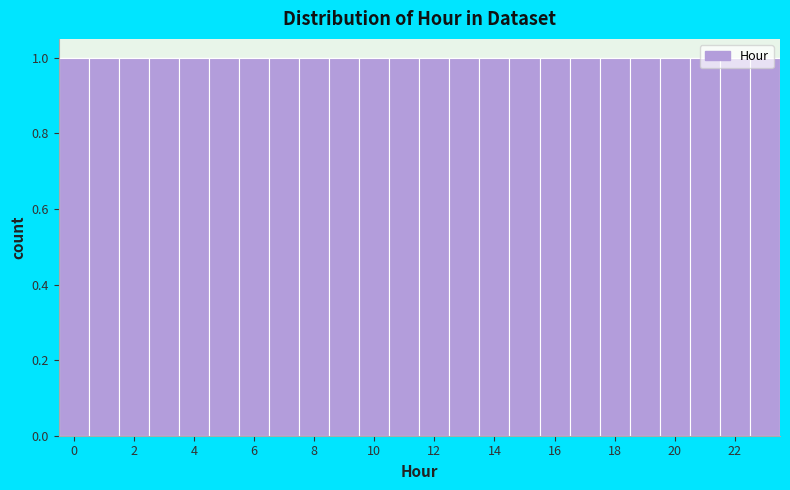

Reading left to right, list every bar in this chart as the range it spans on the x-axis followed by its height. Neither the bar edges nor the heights are printed on the chart, so give them approximately, as read against the axes.

-0.5 to 0.5: 1
0.5 to 1.5: 1
1.5 to 2.5: 1
2.5 to 3.5: 1
3.5 to 4.5: 1
4.5 to 5.5: 1
5.5 to 6.5: 1
6.5 to 7.5: 1
7.5 to 8.5: 1
8.5 to 9.5: 1
9.5 to 10.5: 1
10.5 to 11.5: 1
11.5 to 12.5: 1
12.5 to 13.5: 1
13.5 to 14.5: 1
14.5 to 15.5: 1
15.5 to 16.5: 1
16.5 to 17.5: 1
17.5 to 18.5: 1
18.5 to 19.5: 1
19.5 to 20.5: 1
20.5 to 21.5: 1
21.5 to 22.5: 1
22.5 to 23.5: 1